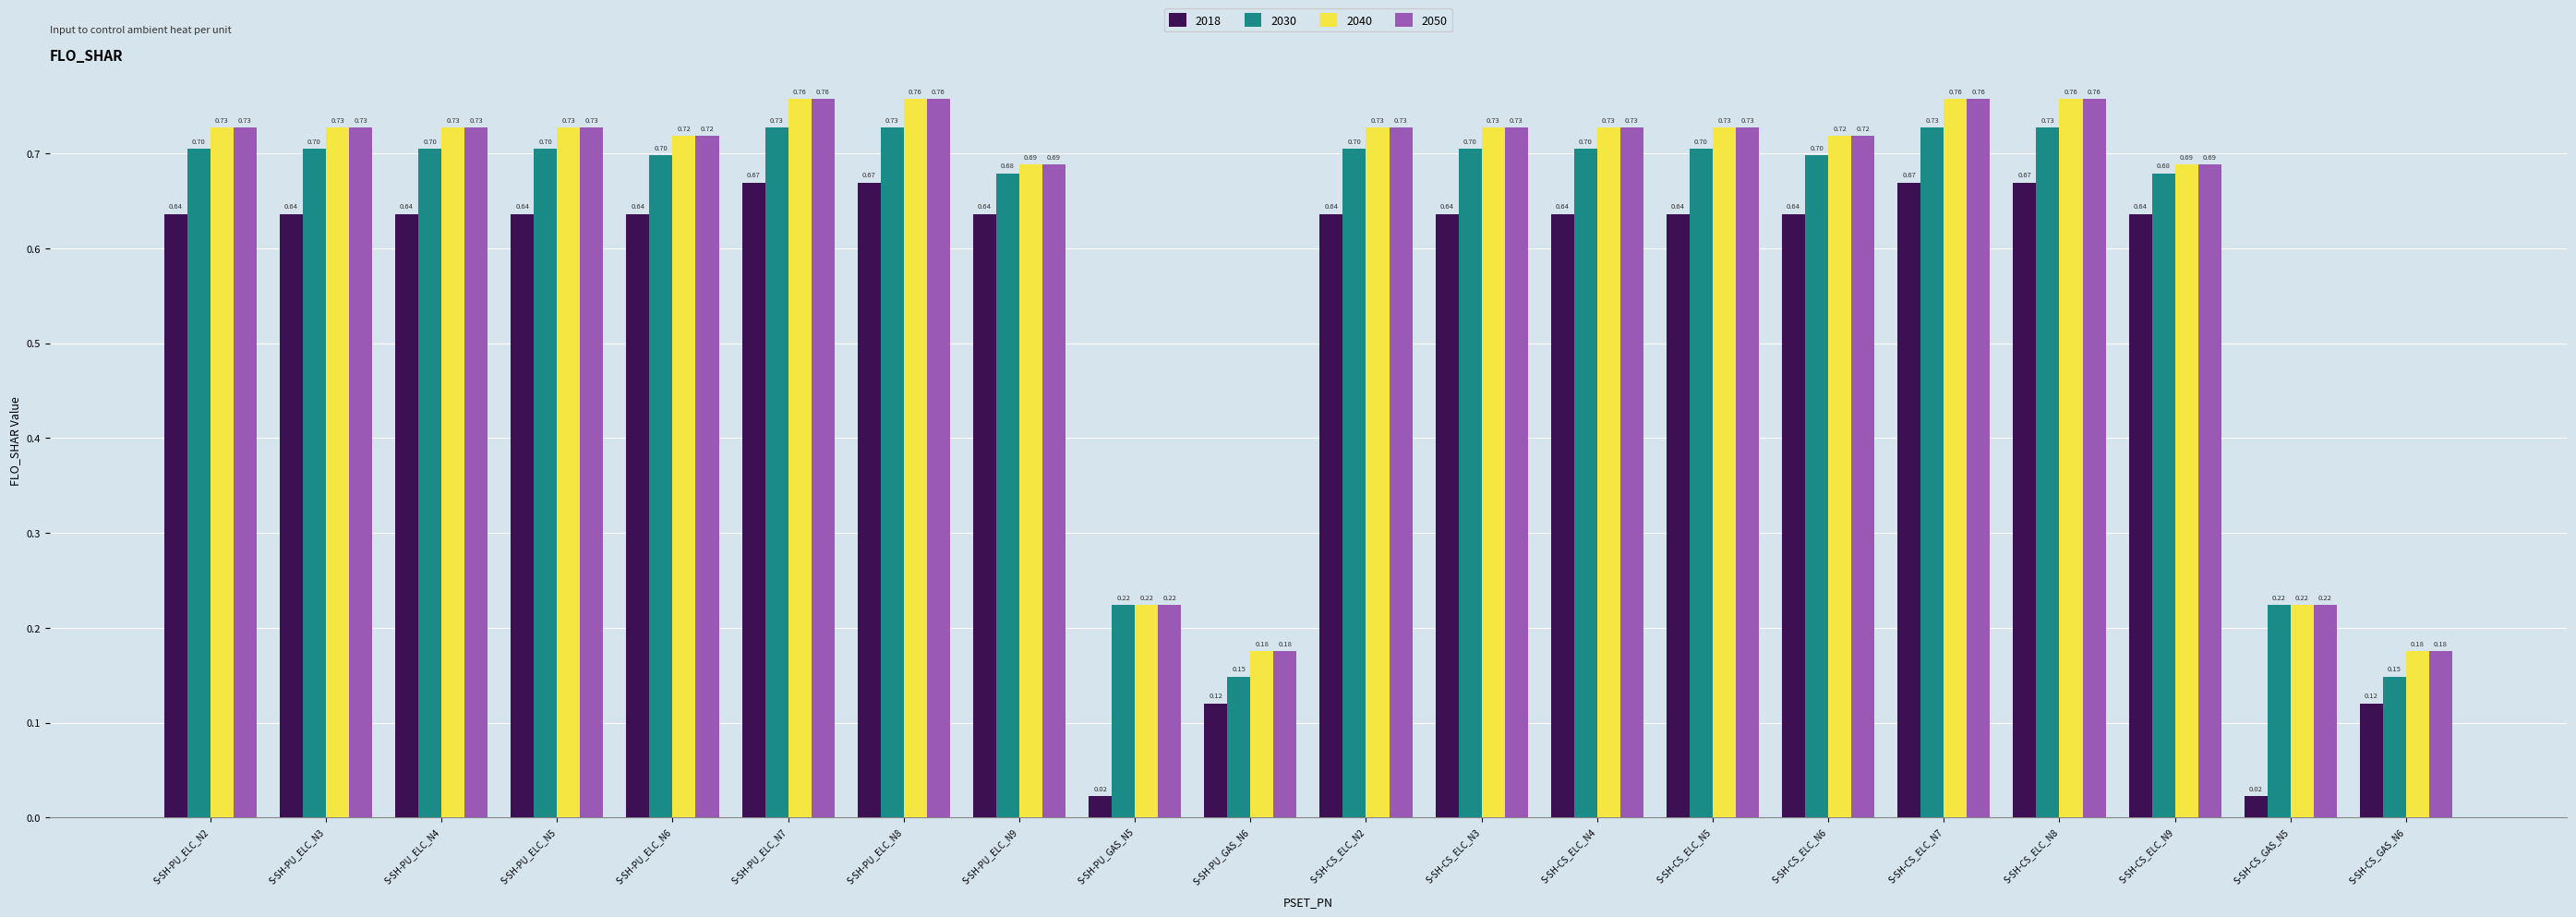

Between S-SH-CS_ELC_N9 and S-SH-CS_GAS_N5, which series saw the biggest shift?

2018